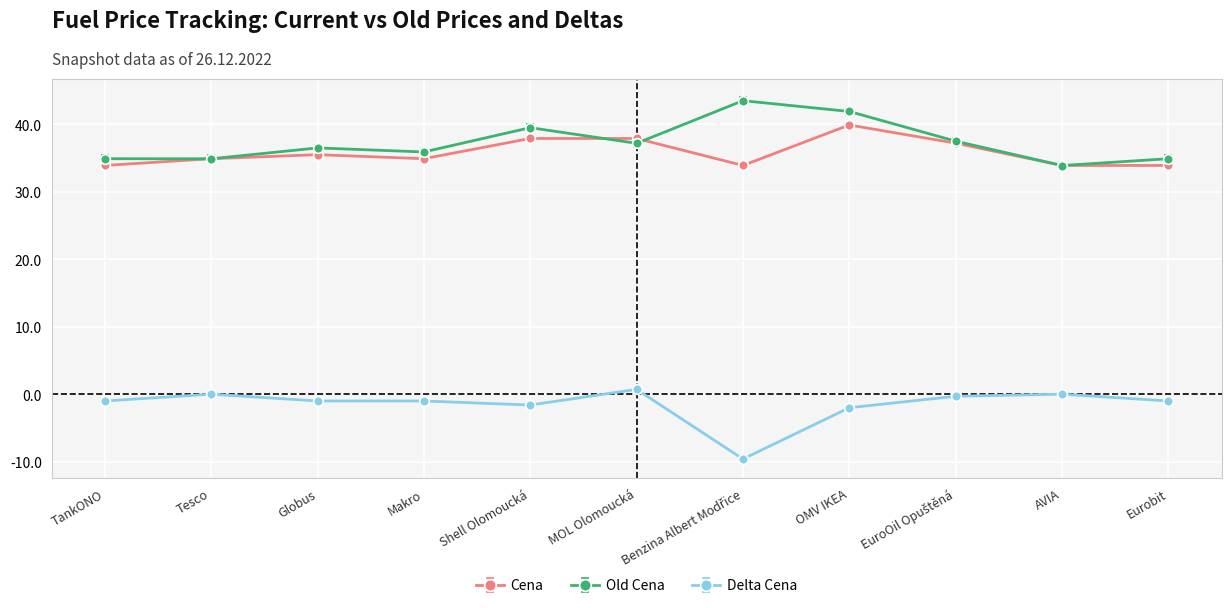

True or false: Cena and Delta Cena intersect in this chart.

False